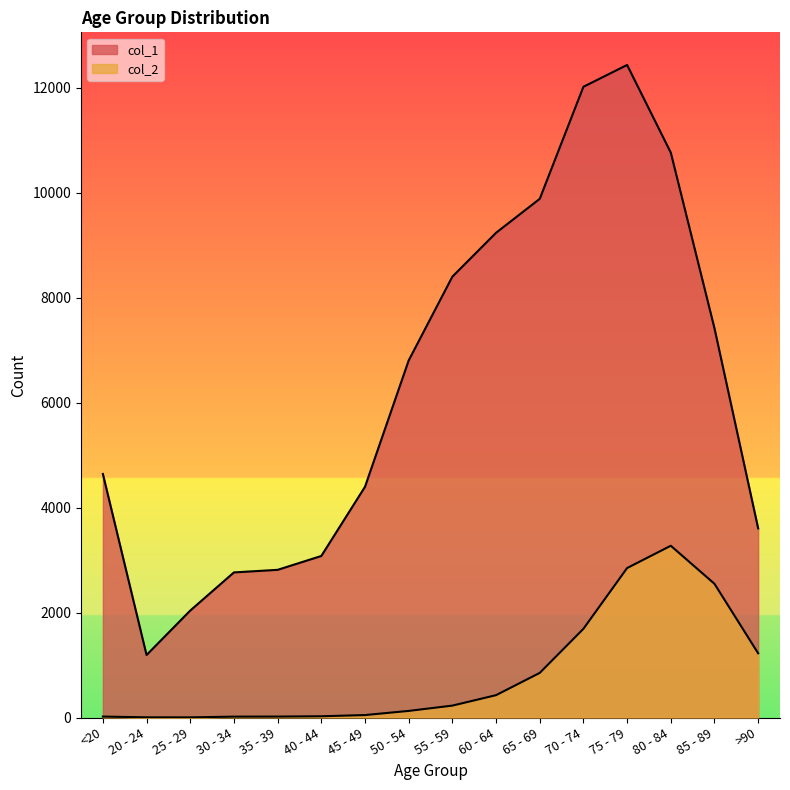

True or false: col_2 has more than 0 interior local peaks.

True